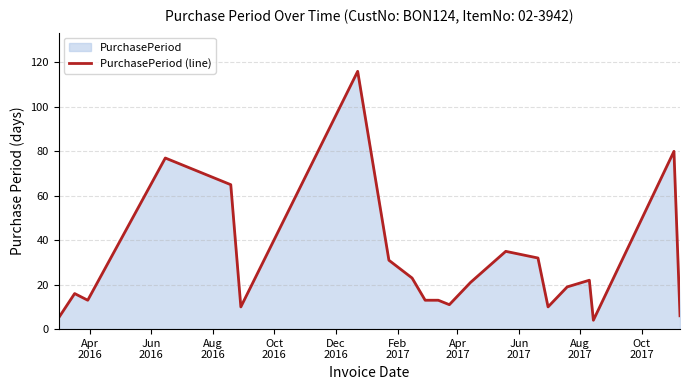

What is the minimum value shown in the chart?

4